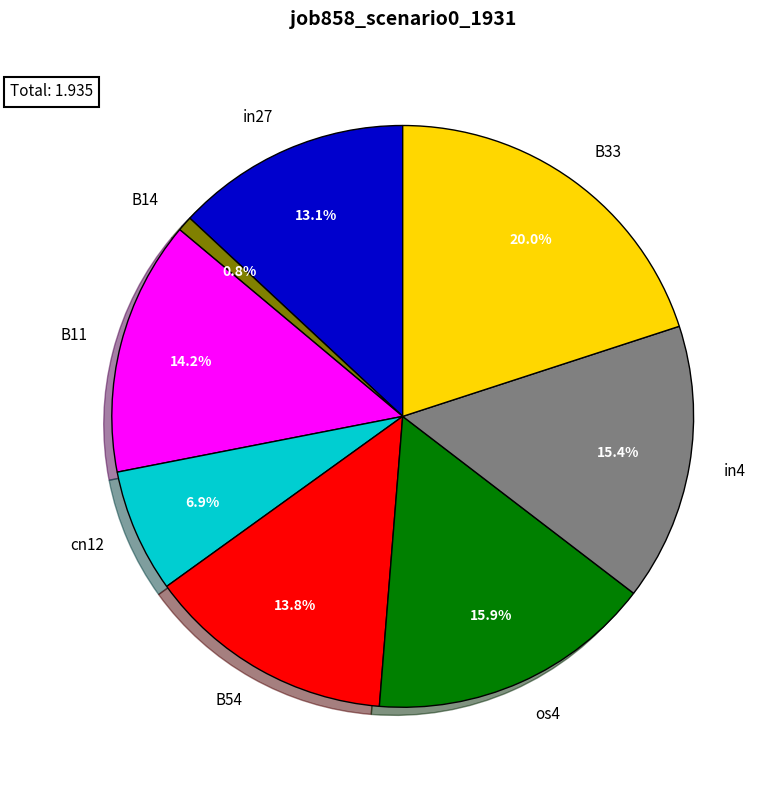

Combined, do B54 and os4 account for over 50%?

No